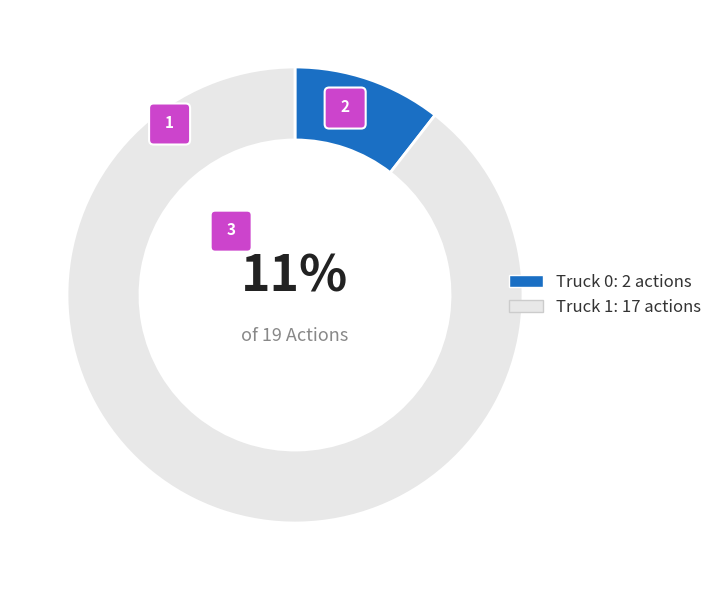

To the nearest percent, what percentage of the pie is Truck 0?

11%